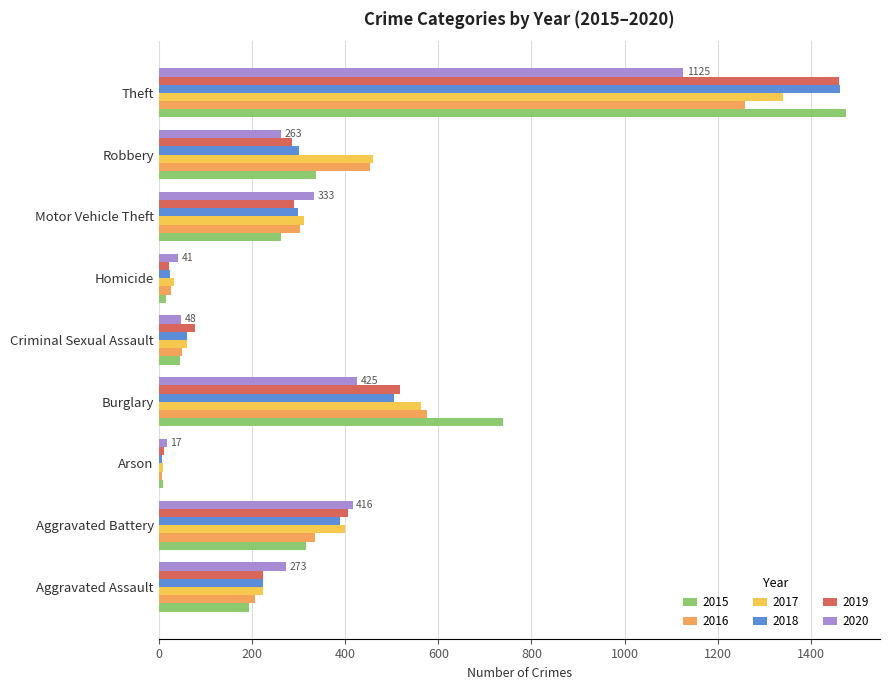

The 2020 series shows 416 at Aggravated Battery. True or false?

True